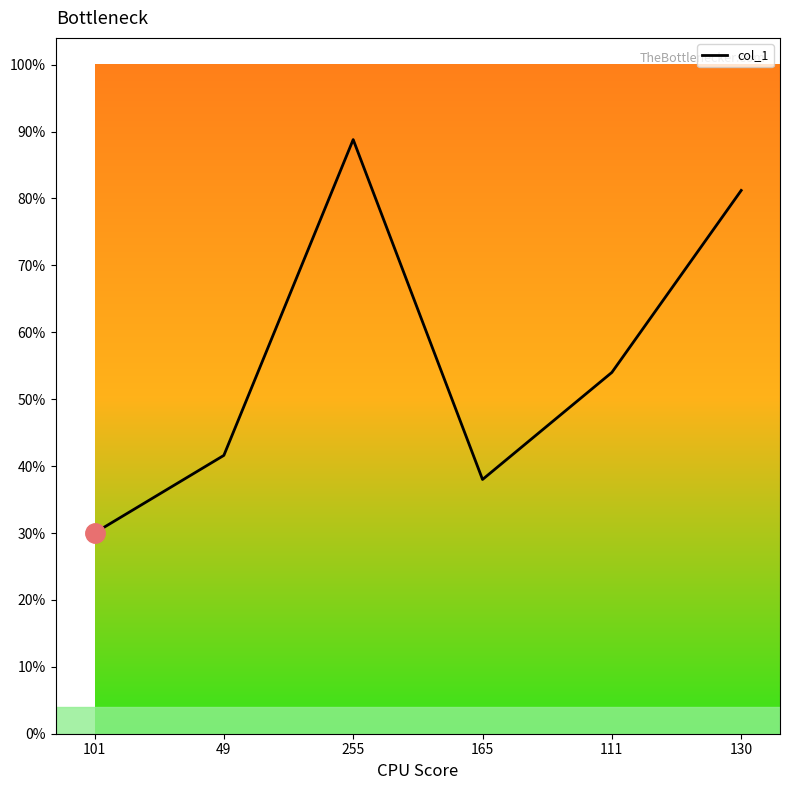

Does the chart have visible grid lines?

No